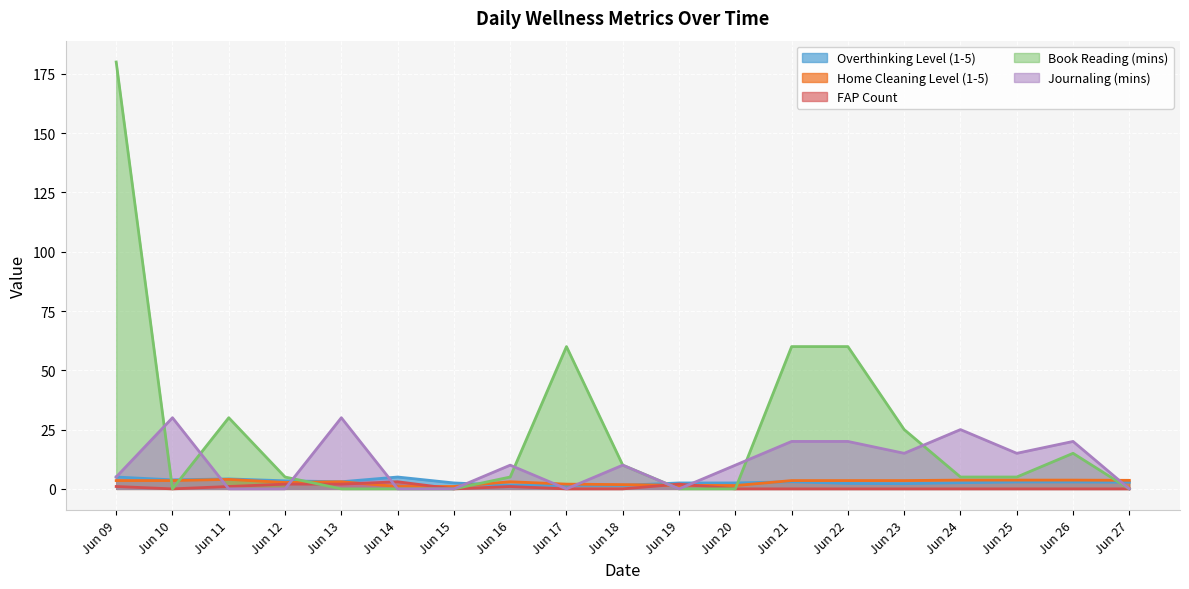

Between Jun 10 and Jun 12, which series saw the biggest shift?

Journaling (mins)